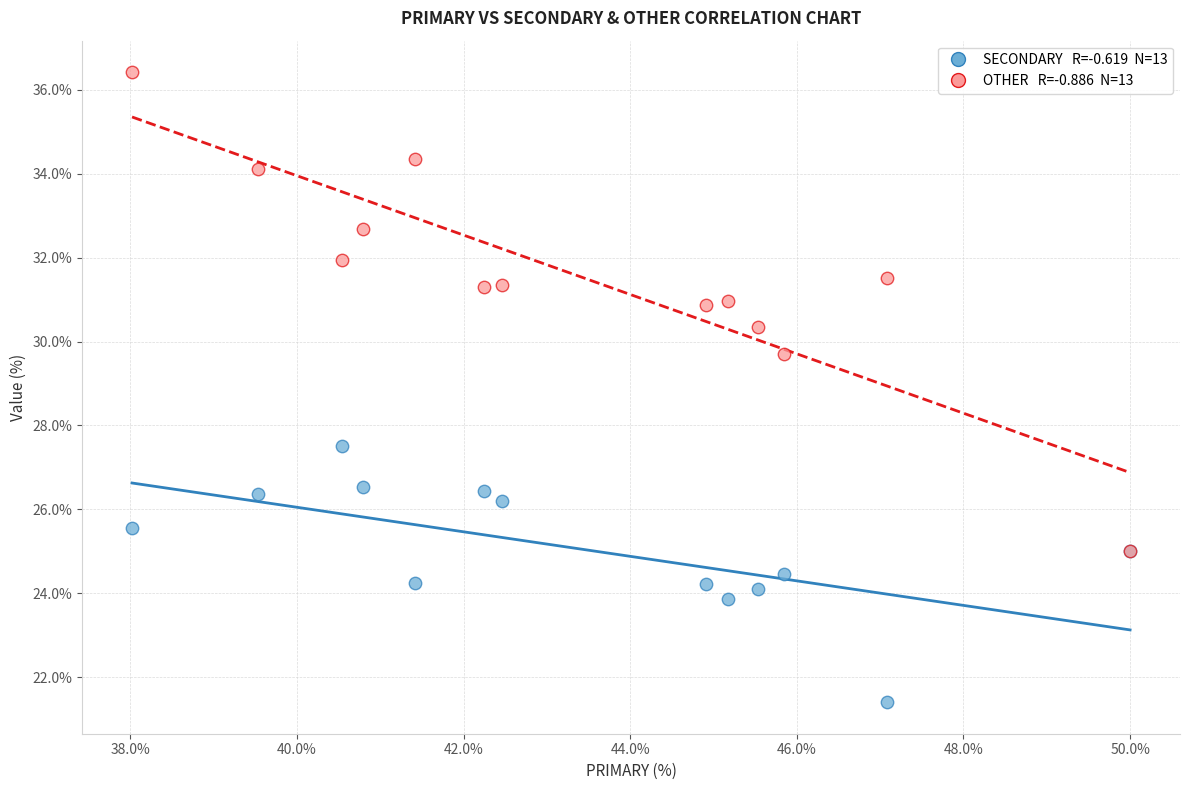

Across all series, what Y value is closest to 28?

27.5